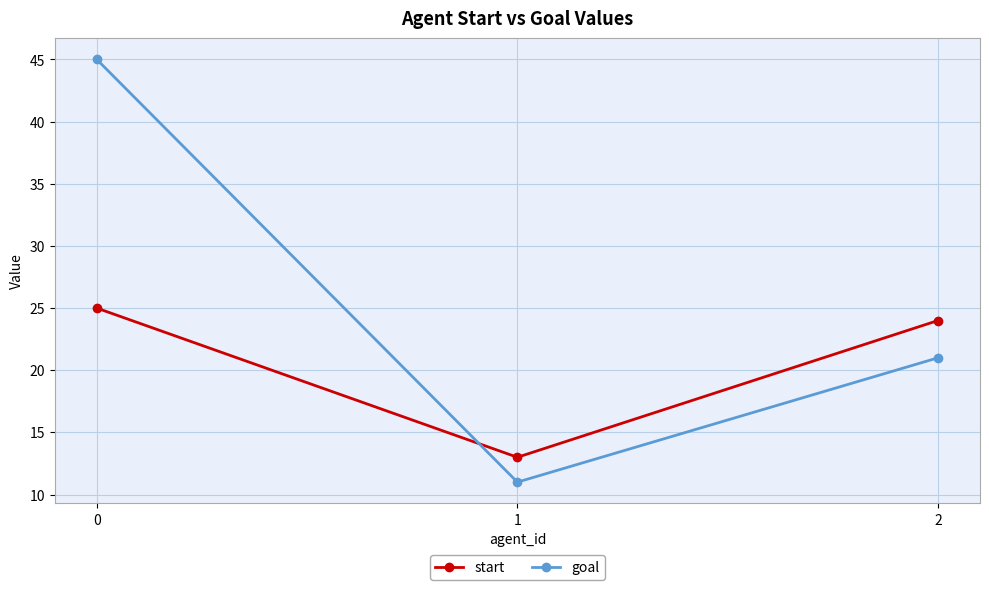

What is the total value across all series at 0?

70